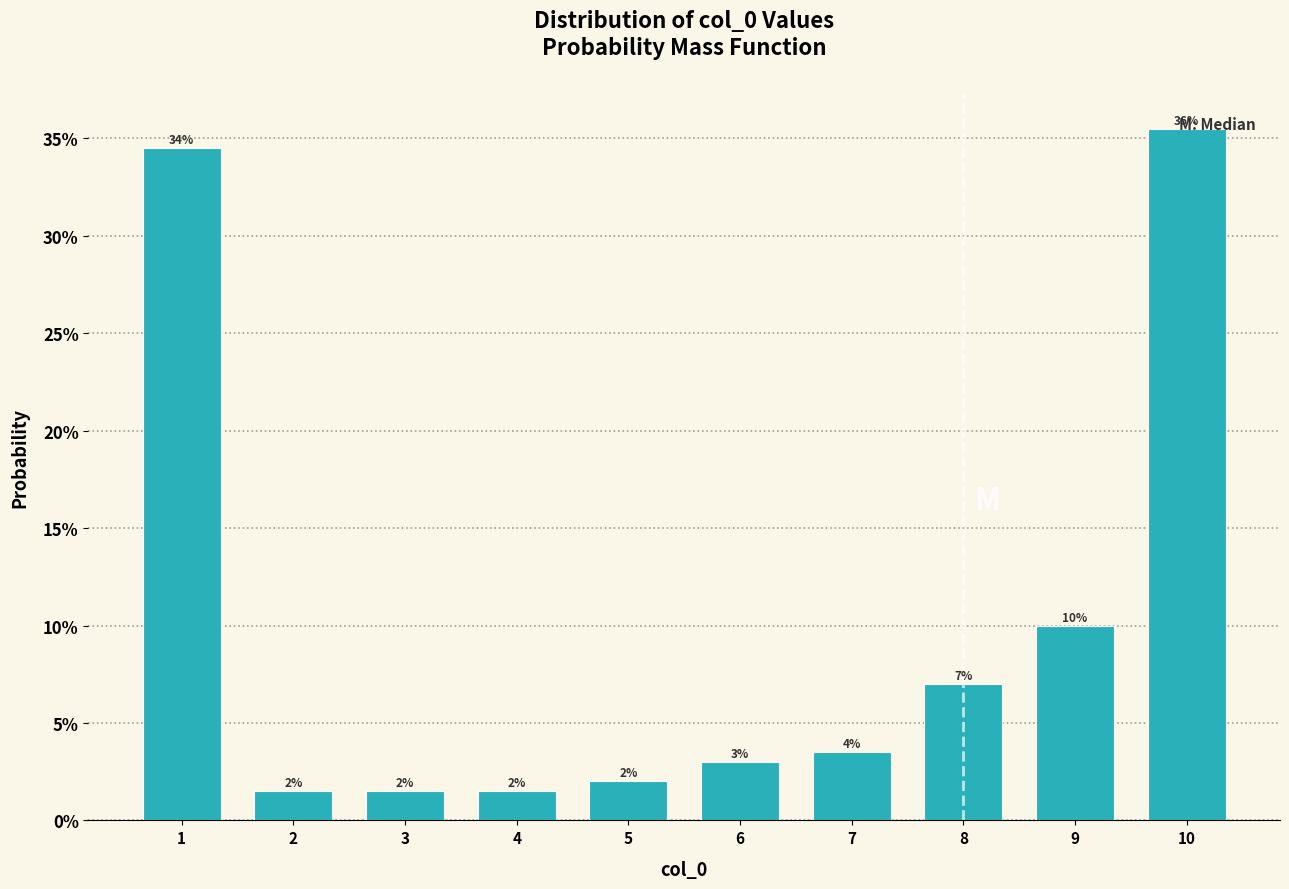

Does the chart contain any negative values?

No